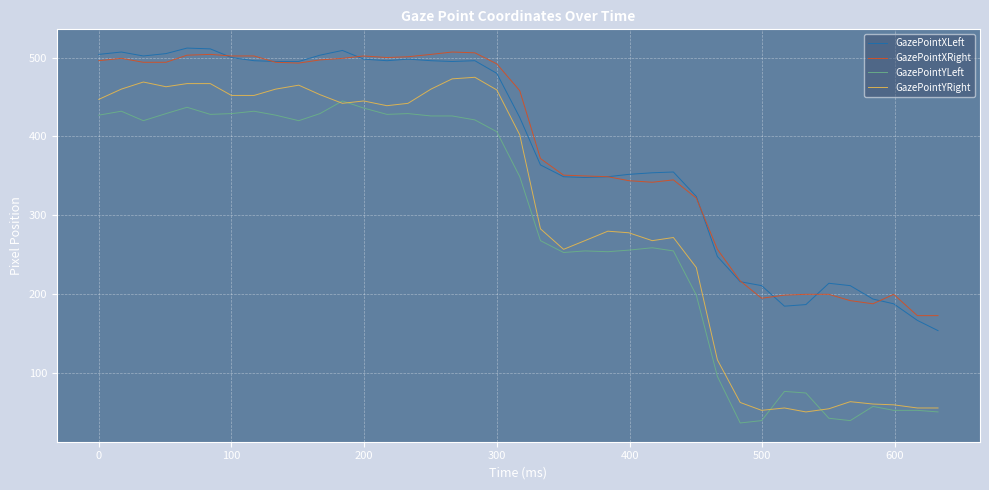

What is the maximum value shown in the chart?

512